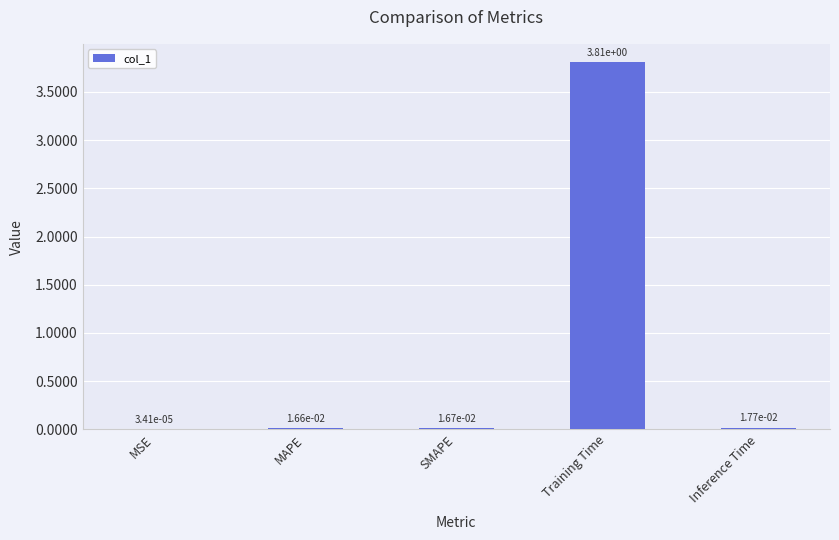

The value at Training Time is 3.8. True or false?

True